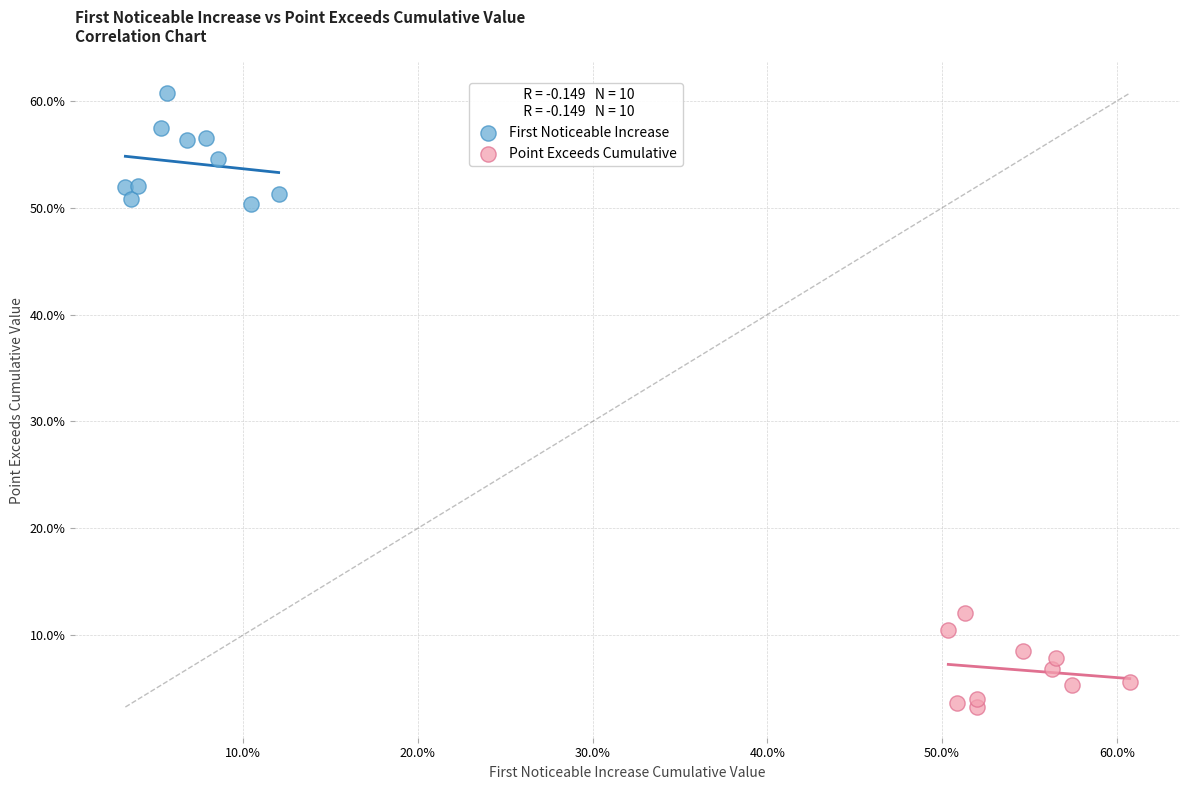

Which series reaches the minimum Y coordinate?

Point Exceeds Cumulative